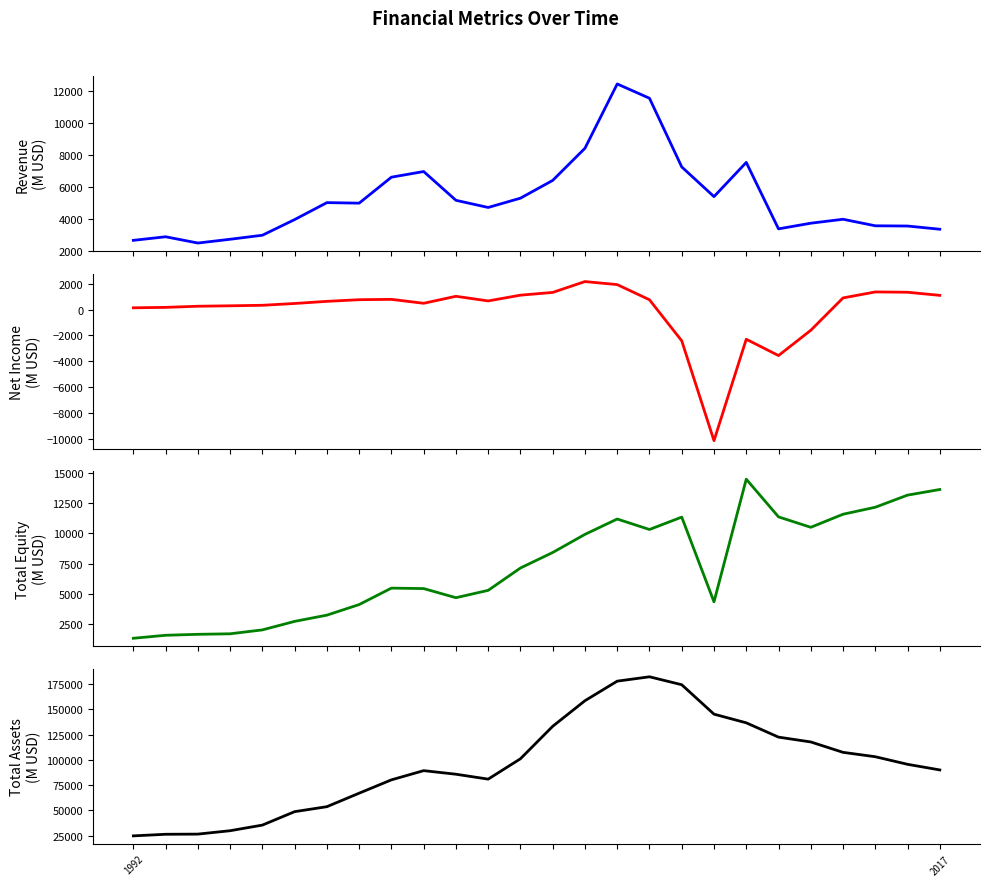

Reading right to left, extract all data points from this chart.

Revenue: 25=3351.0	24=3552.0	23=3566.0	22=3975.0	21=3728.0	20=3374.0	19=7529.0	18=5391.0	17=7248.0	16=11542.0	15=12436.0	14=8415.0	13=6405.0	12=5294.0	11=4712.0	10=5160.0	9=6960.0	8=6606.0	7=4982.0	6=5015.5	5=3955.2	4=2975.9	3=2724.0	2=2488.1	2017=2880.1	1992=2656.5
NetIncome: 25=1114.0	24=1356.0	23=1380.0	22=915.0	21=-1597.0	20=-3557.0	19=-2292.0	18=-10162.0	17=-2413.0	16=772.0	15=1949.0	14=2185.0	13=1343.0	12=1129.0	11=682.0	10=1042.0	9=499.0	8=804.0	7=777.0	6=650.1	5=483.8	4=344.0	3=304.2	2=269.8	2017=182.5	1992=148.8
TotalEquity: 25=13612.0	24=13148.0	23=12148.0	22=11572.0	21=10494.0	20=11355.0	19=14463.0	18=4349.0	17=11335.0	16=10313.0	15=11178.0	14=9912.0	13=8417.0	12=7138.0	11=5296.0	10=4689.0	9=5442.0	8=5480.0	7=4123.0	6=3251.7	5=2736.9	4=2035.1	3=1713.4	2=1669.5	2017=1591.6	1992=1344.8
TotalAssets: 25=90062.0	24=95622.0	23=103122.0	22=107455.0	21=117734.0	20=122501.0	19=136651.0	18=145222.0	17=174314.0	16=182174.0	15=177862.0	14=158526.0	13=133214.0	12=101109.0	11=80960.0	10=85821.0	9=89359.0	8=80250.0	7=67070.0	6=53718.3	5=48805.5	4=35509.8	3=29953.3	2=26594.2	2017=26431.5	1992=24852.0